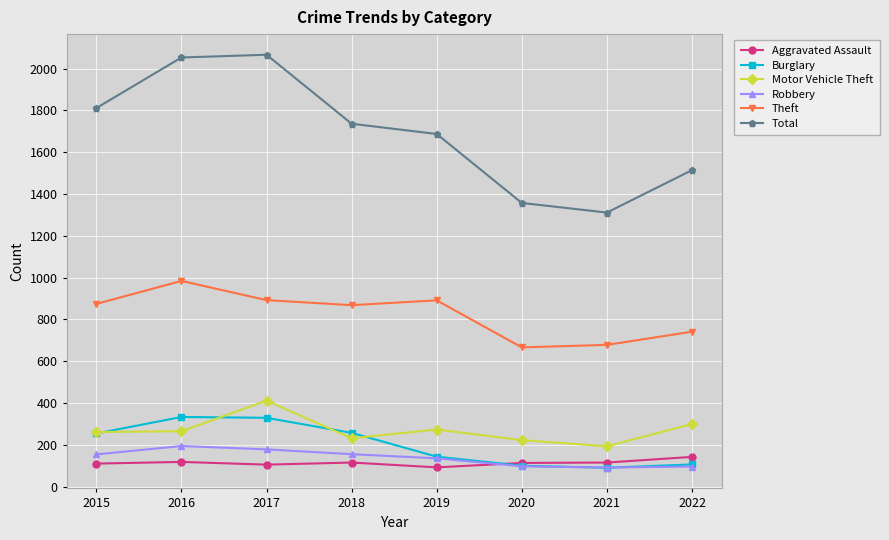

What is the value of the Motor Vehicle Theft point at the 2nd from the left?

265